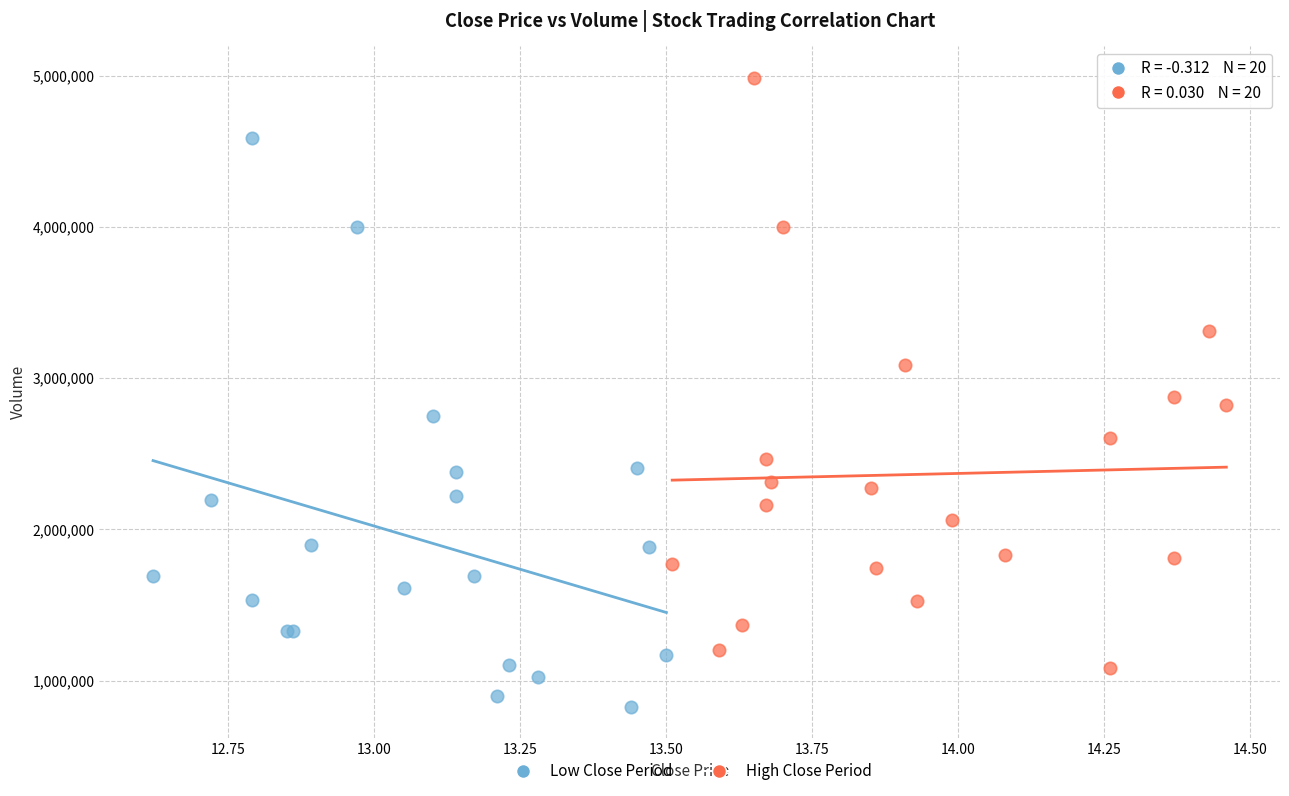

Which series reaches the maximum Y coordinate?

High Close Period